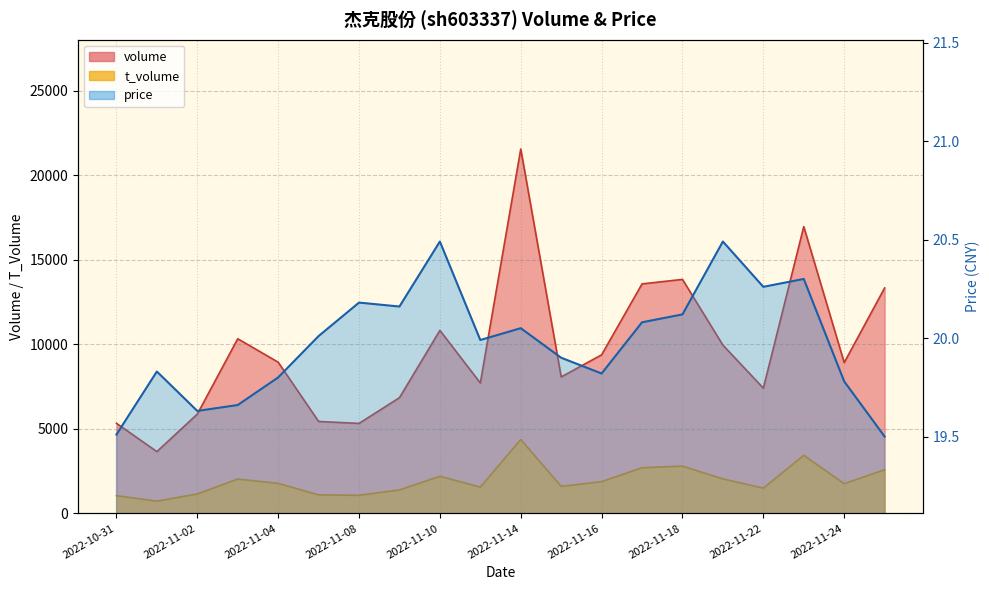

True or false: volume has a value of 12715.8 at 2022-11-15.

False